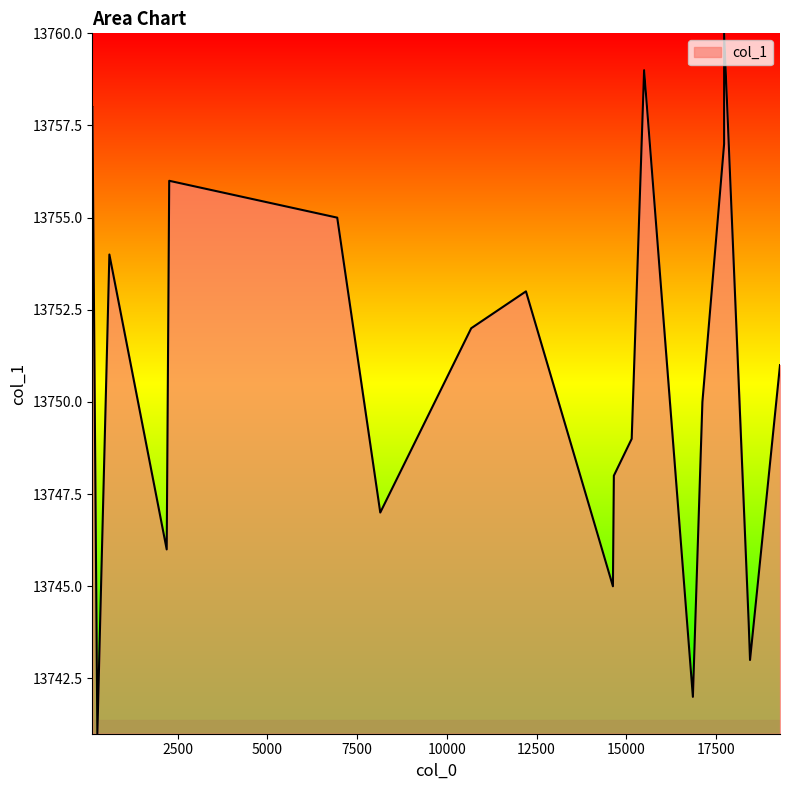

What is the maximum value shown in the chart?

13760